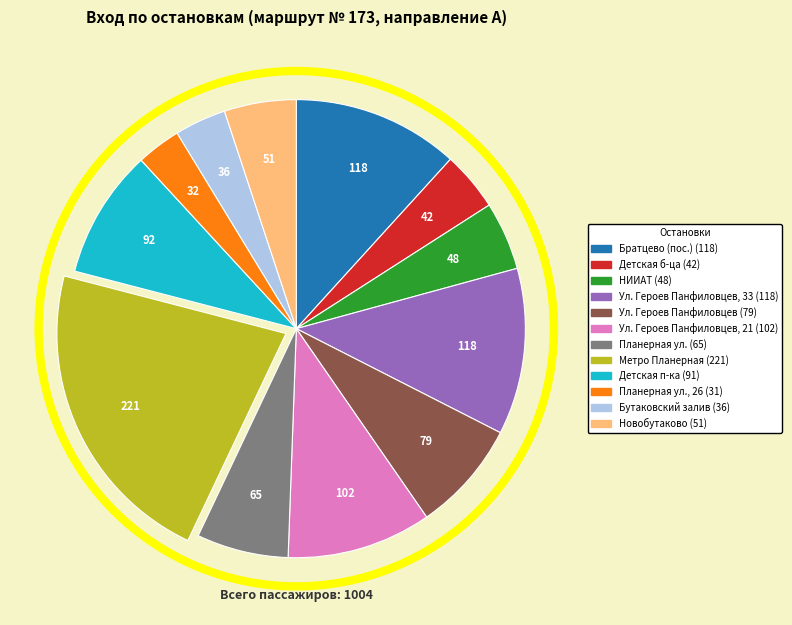

Is there any slice that represents more than half of the pie?

No